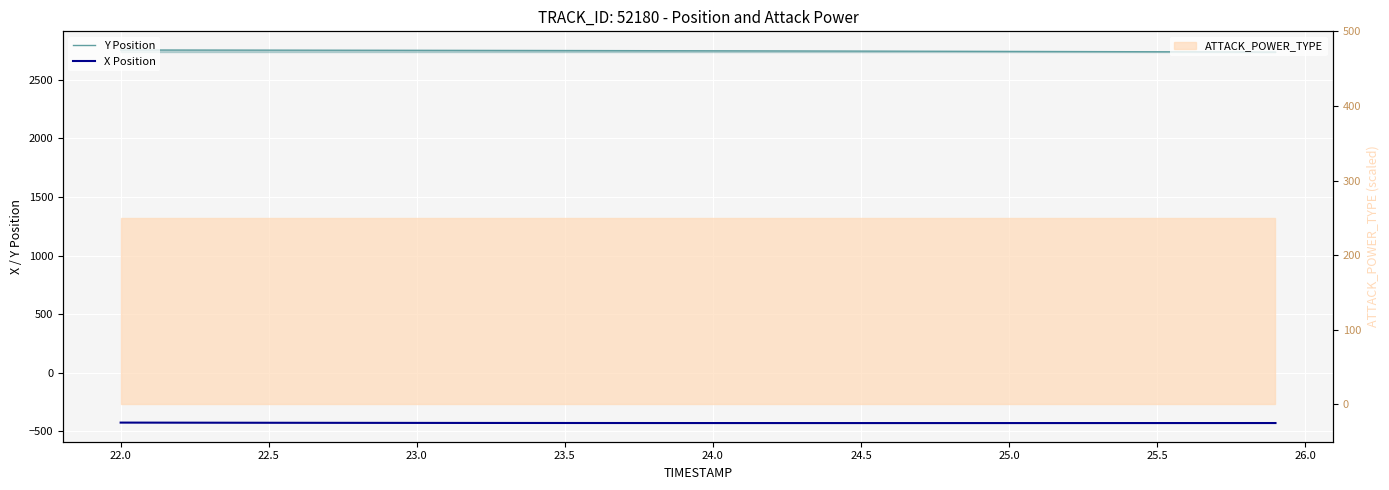

Reading right to left, transcribe all the data shown in this chart.

Y Position: 2738.7	2739.3	2739.9	2740.5	2741.1	2741.7	2742.3	2742.9	2743.5	2744.0	2744.6	2745.2	2745.7	2746.3	2746.8	2747.3	2747.8	2748.3	2748.8	2749.3	2749.8	2750.3	2750.7	2751.1	2751.6	2752.0	2752.4	2752.7	2753.1	2753.4	2753.8	2754.1	2754.4	2754.7	2755.0	2755.3	2755.6	2755.8	2756.1	2756.3
X Position: -431.6	-431.7	-431.7	-431.8	-431.8	-431.8	-431.9	-431.9	-431.9	-431.9	-432.0	-432.0	-432.0	-432.0	-432.0	-431.9	-431.9	-431.9	-431.8	-431.8	-431.7	-431.6	-431.5	-431.4	-431.3	-431.2	-431.1	-430.9	-430.8	-430.6	-430.4	-430.2	-429.9	-429.7	-429.5	-429.2	-428.9	-428.6	-428.3	-428.0